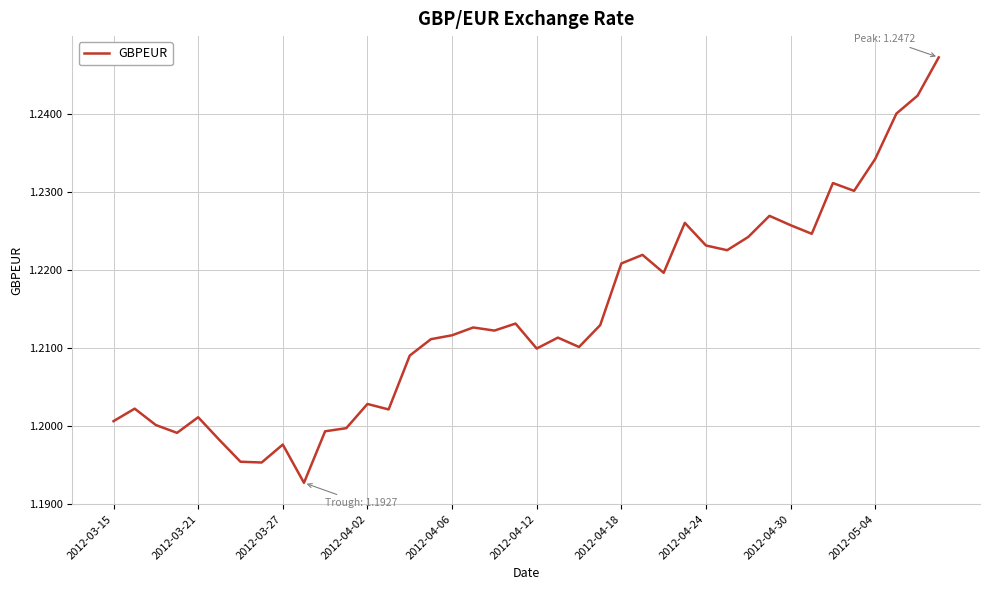

How many lines are shown in the chart?

1